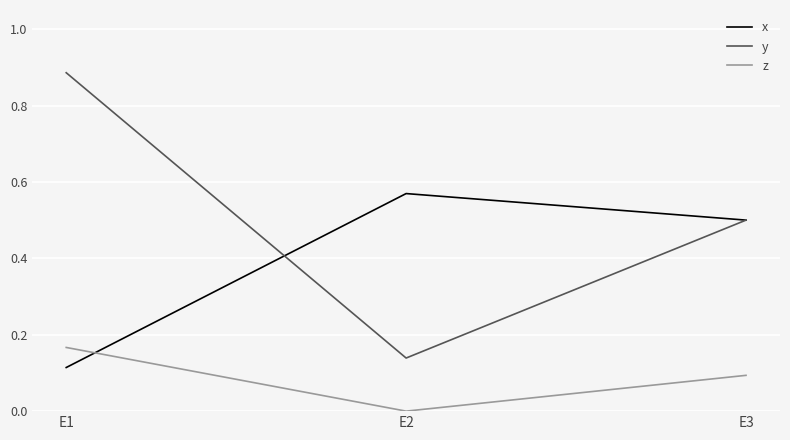

Is it true that z equals 0.0 at E1?

False